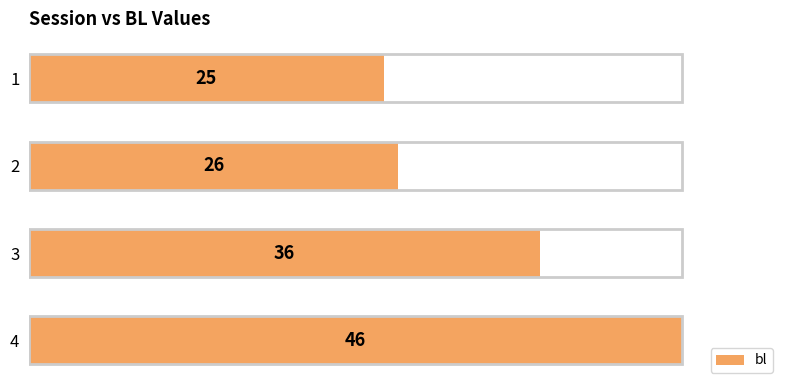

Where is the data nearest to the value 35?

3